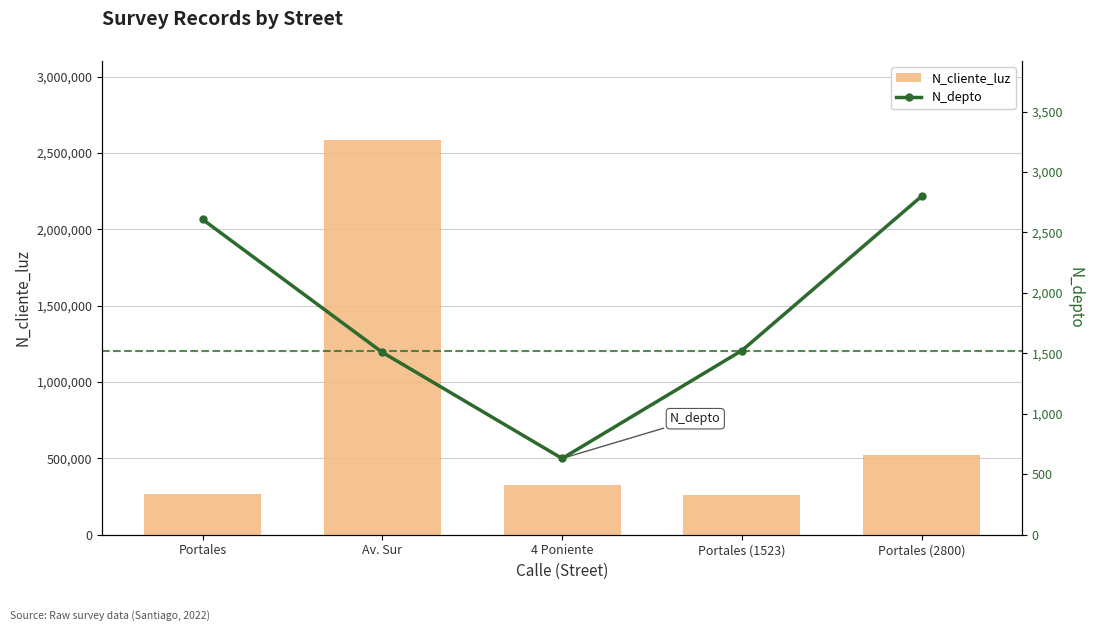

Is it true that N_depto equals 4470 at Portales?

False